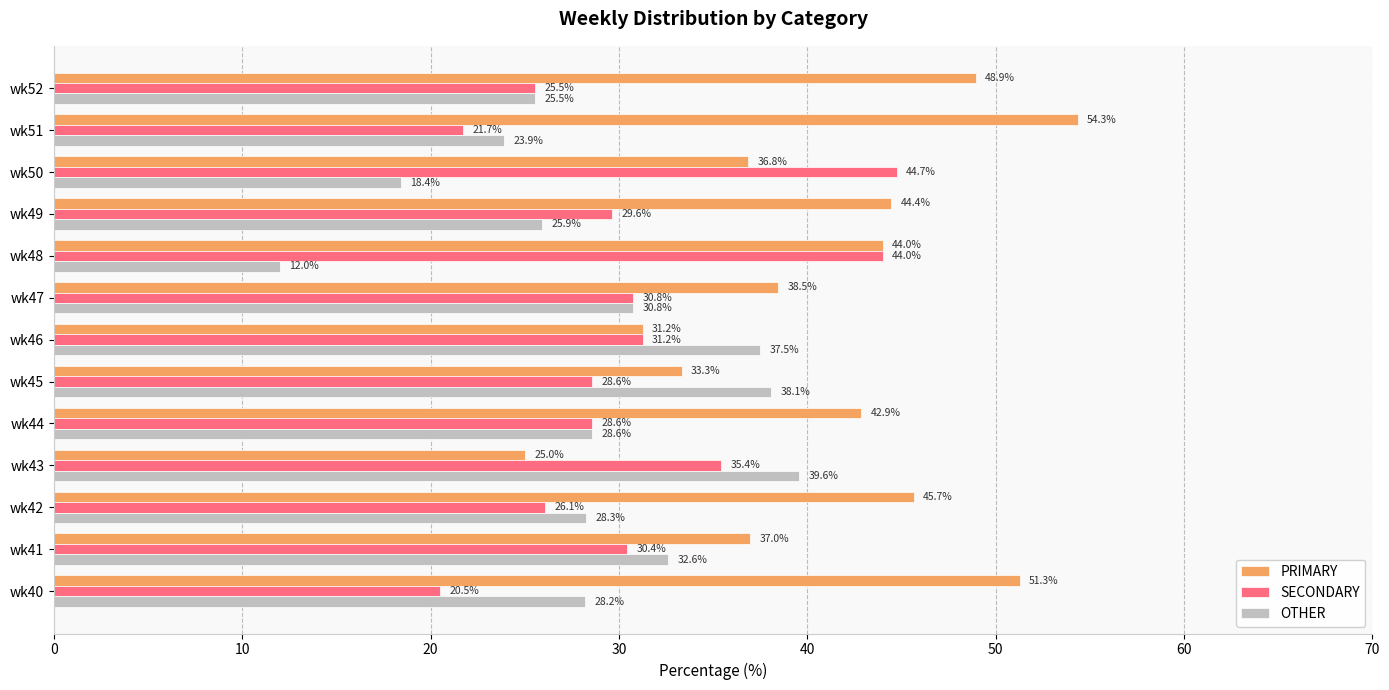

Rank the series at wk51 from highest to lowest value.

PRIMARY, OTHER, SECONDARY